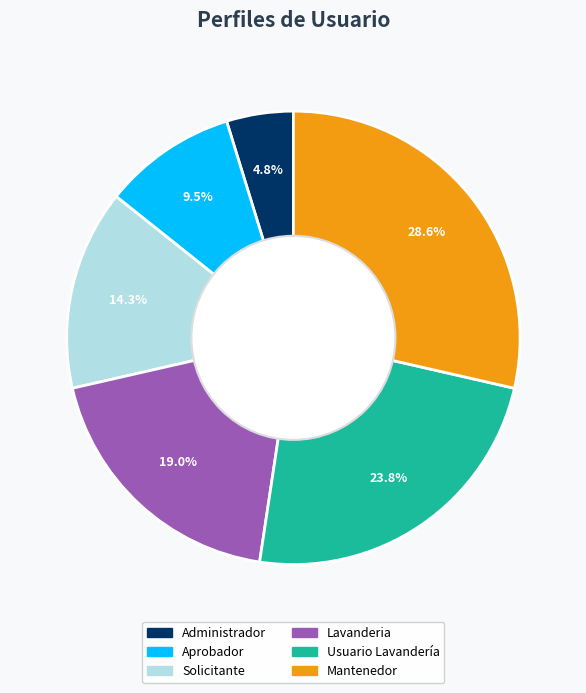

Rank the categories by value from lowest to highest.

Administrador, Aprobador, Solicitante, Lavanderia, Usuario Lavandería, Mantenedor